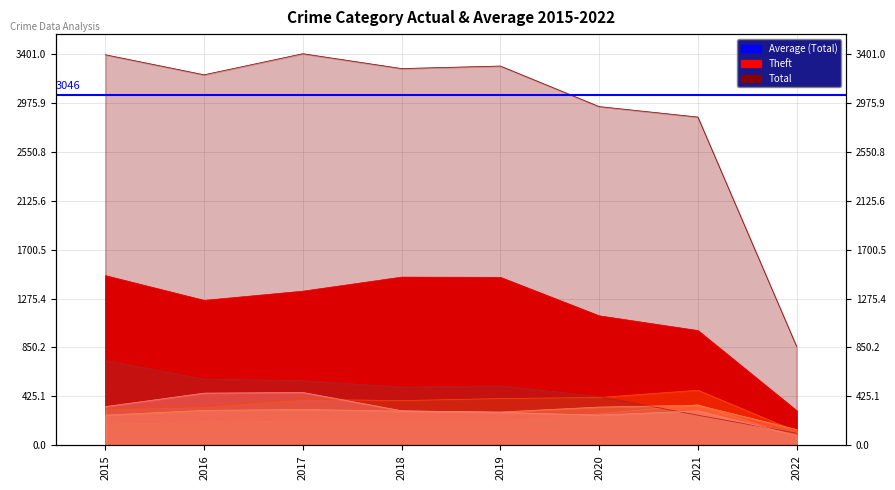

True or false: Theft and Motor Vehicle Theft intersect in this chart.

False